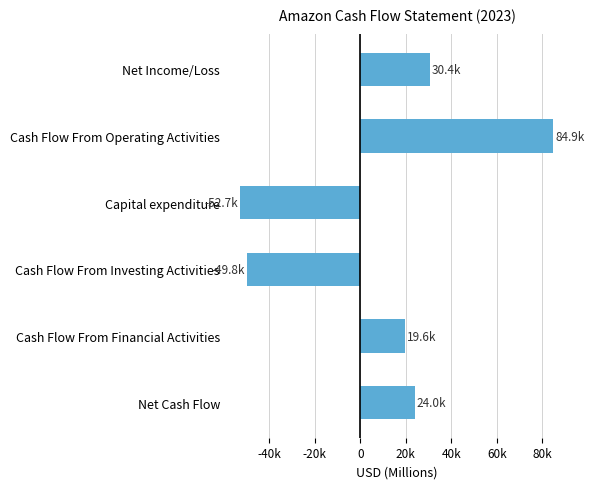

How many series are shown in this chart?

1